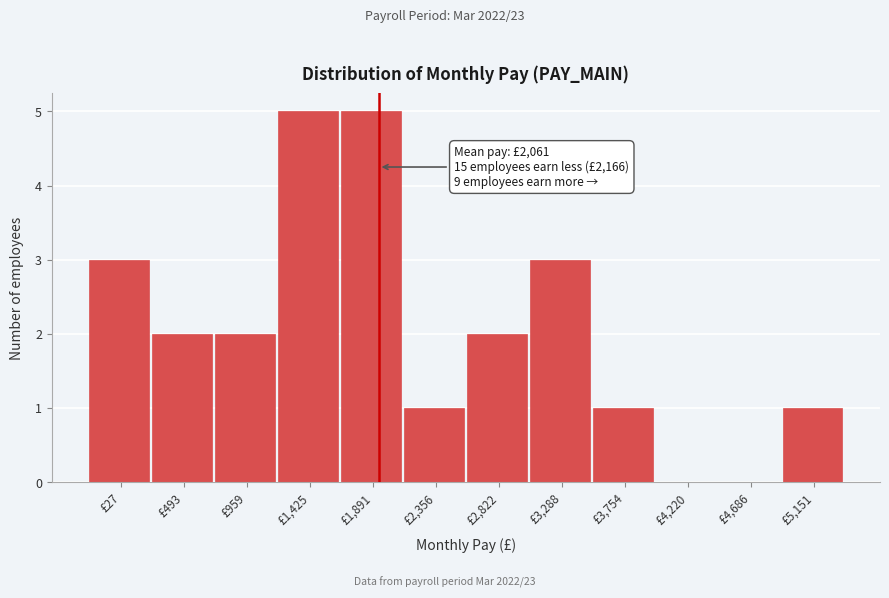

Reading left to right, extract all data points from this chart.

£27=3	£493=2	£959=2	£1,425=5	£1,891=5	£2,356=1	£2,822=2	£3,288=3	£3,754=1	£4,220=0	£4,686=0	£5,151=1